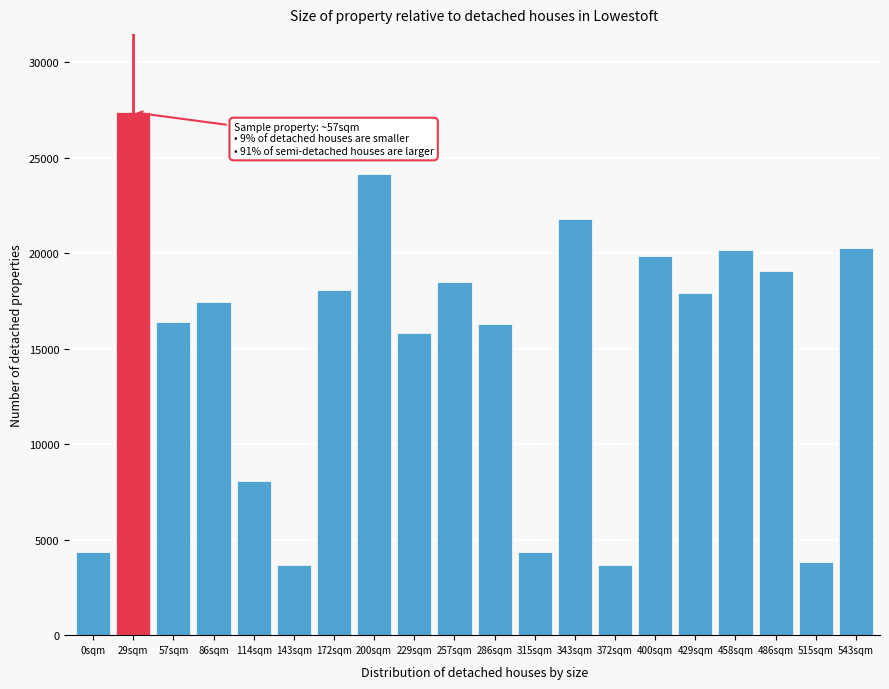

What is the change in value from 143sqm to 172sqm?

+14410